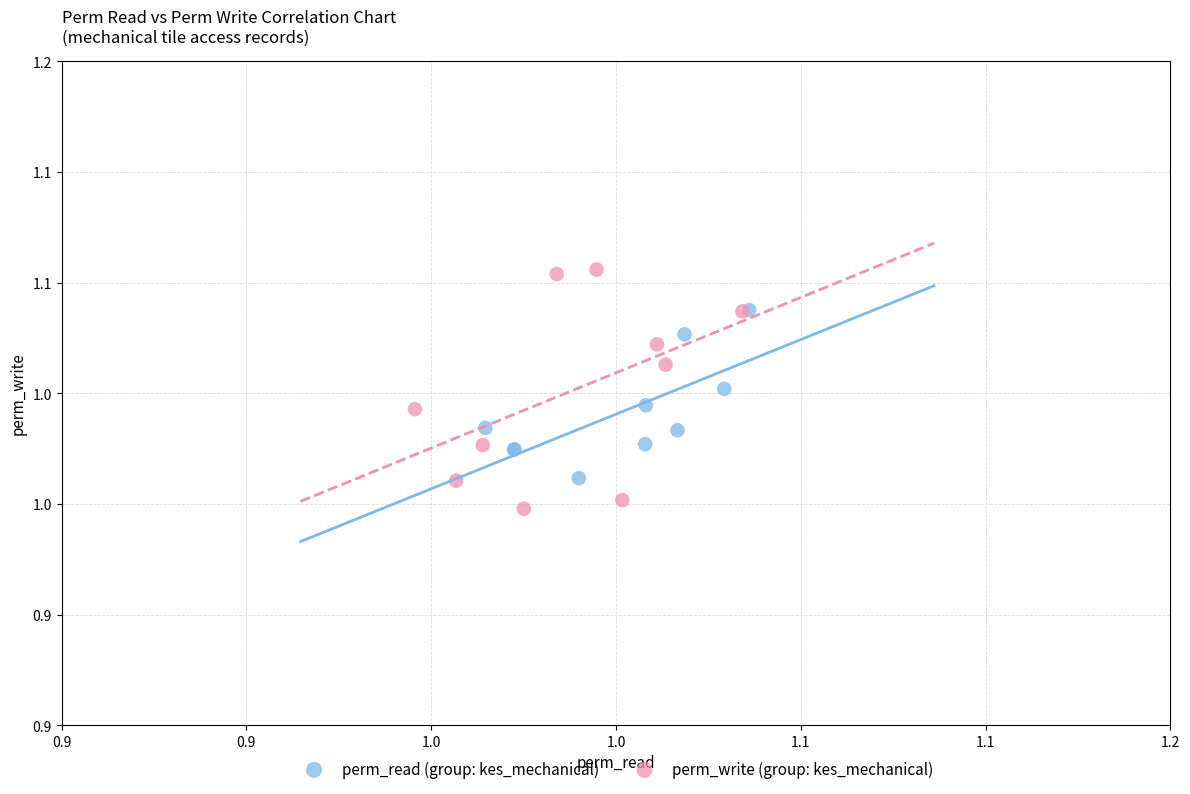

What are all the series names shown in the legend?

perm_read (group: kes_mechanical), perm_write (group: kes_mechanical)